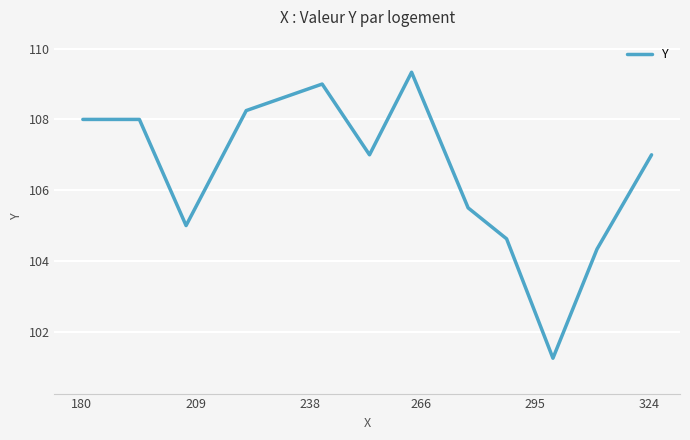

What is the maximum value shown in the chart?

109.3